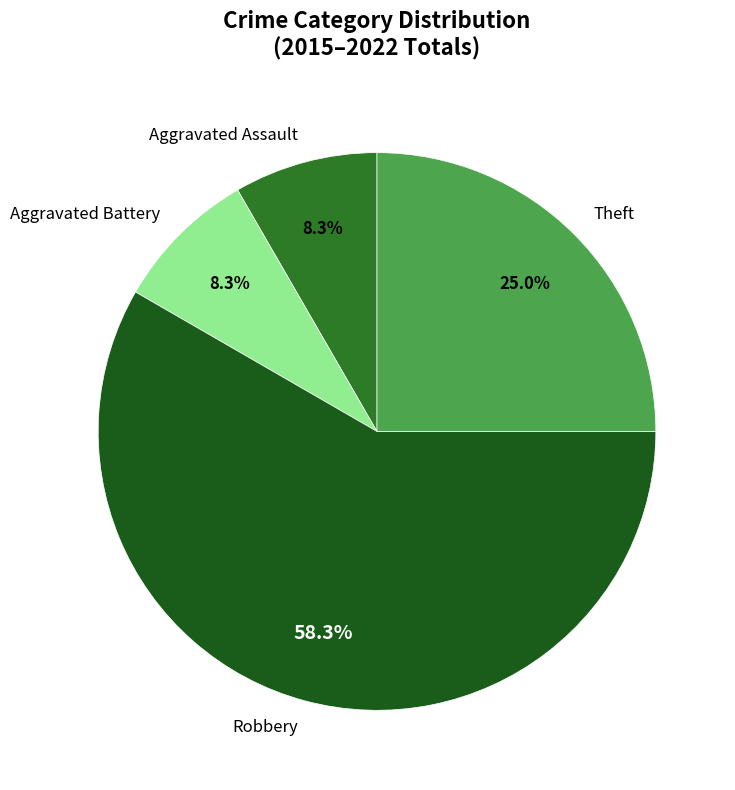

How much of the chart is everything except Theft?

75.0%